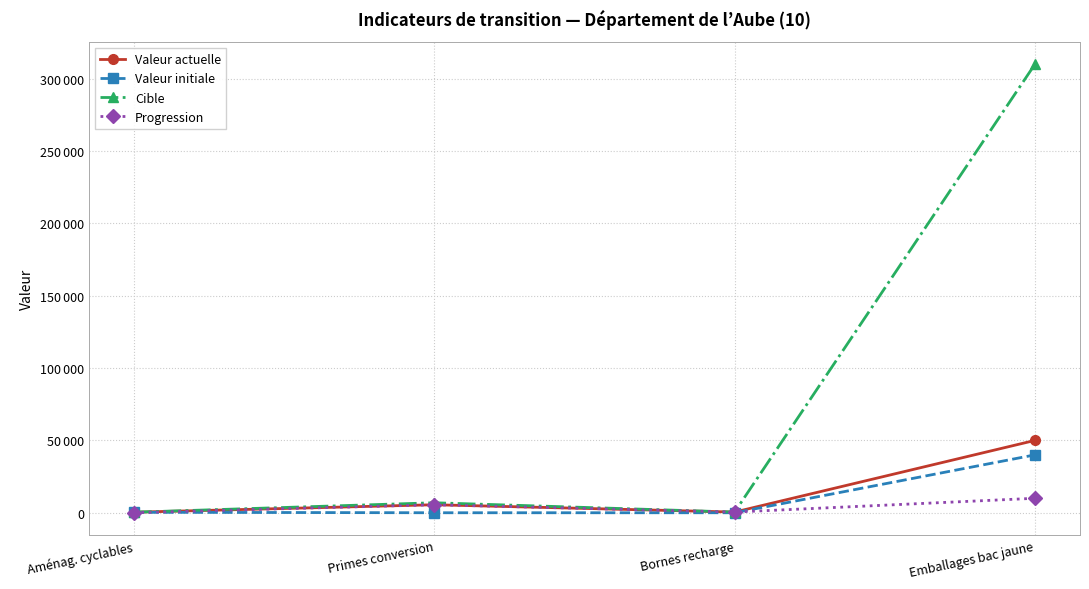

Reading left to right, extract all data points from this chart.

Valeur actuelle: 369	5529	466	50000
Valeur initiale: 321	0	0	40000
Cible: 359	6902	460	310000
Progression: 48	5529	466	10000